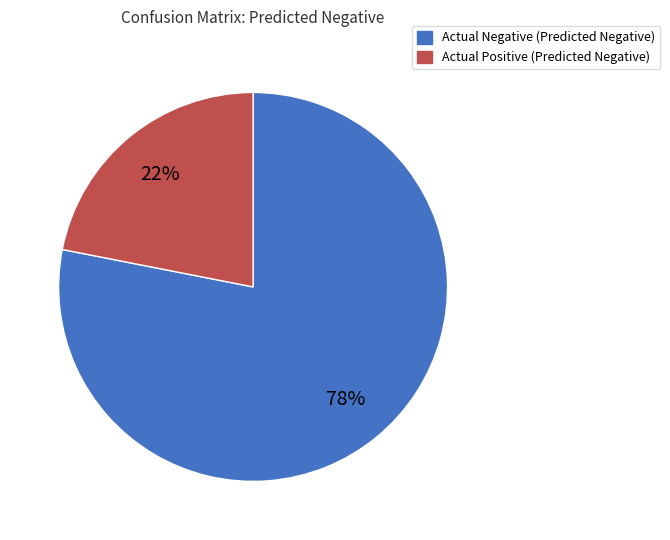

Count the number of slices in the pie.

2